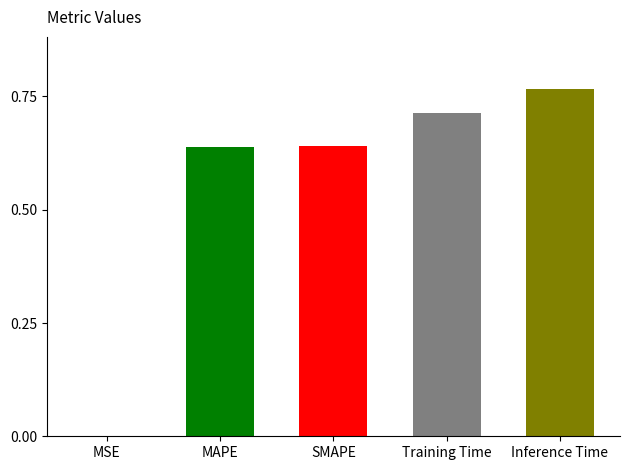

What is the sum of all values?

2.8